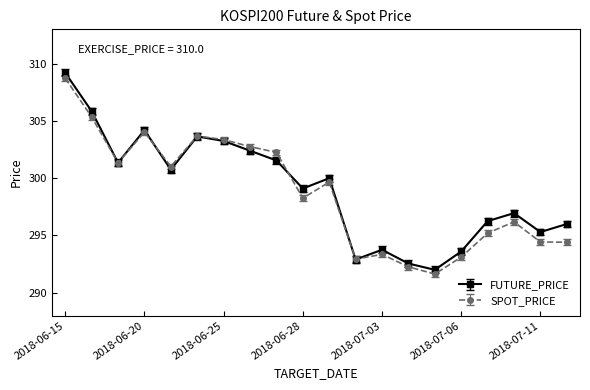

What is the value of the FUTURE_PRICE point at the 16th from the left?

293.6